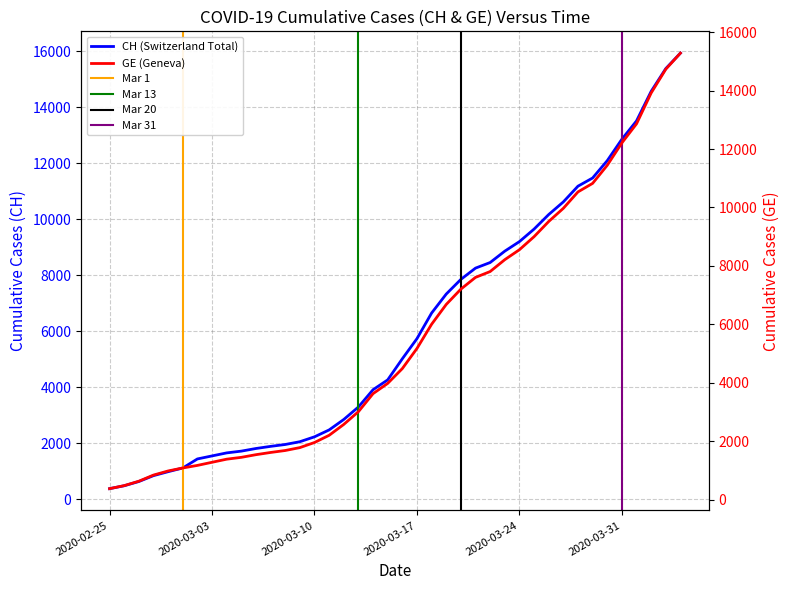

At how many categories does at least one series exceed 5621?

19